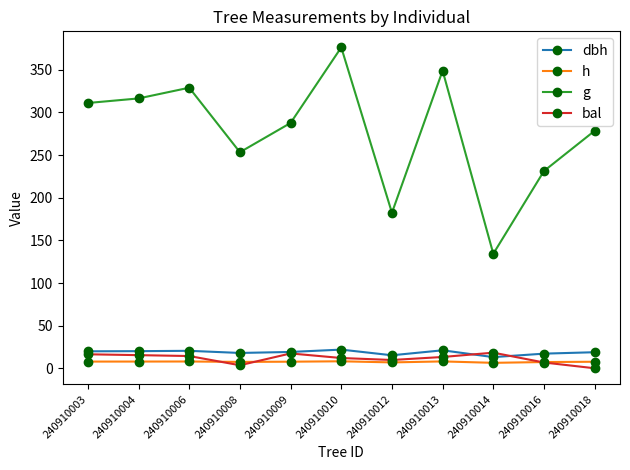

How many values in the h series are below 7?

2